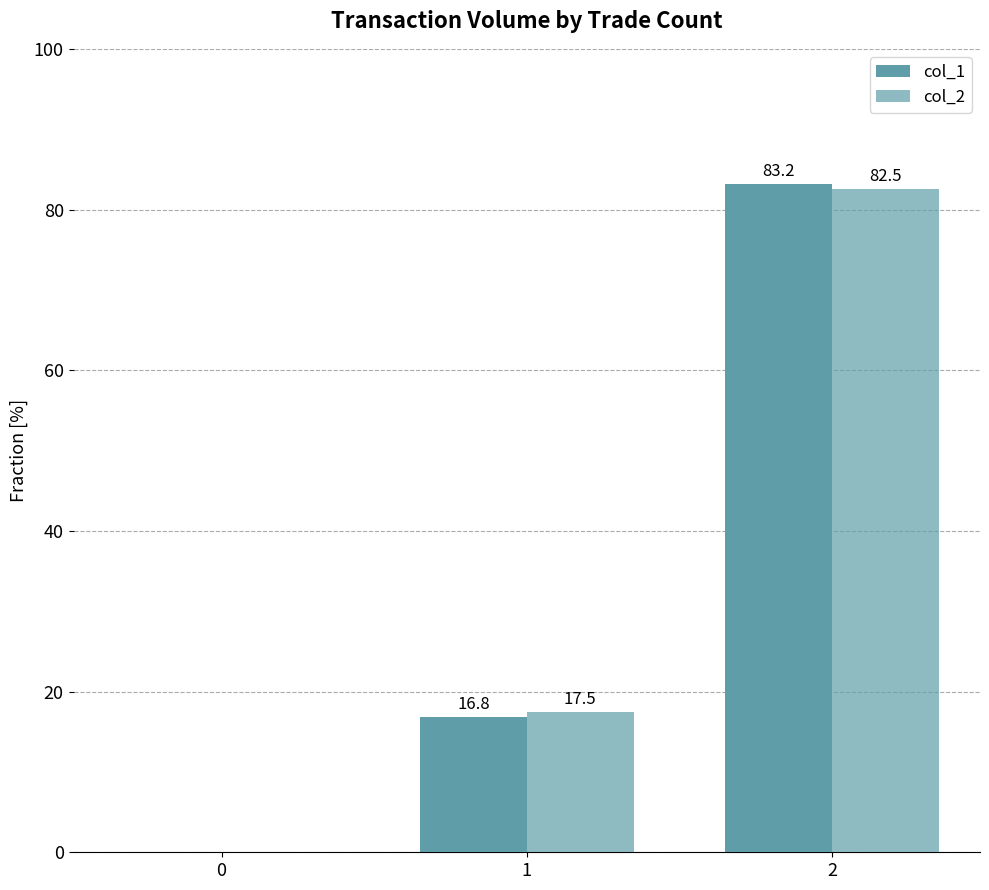

What is the maximum value for col_2?

82.5